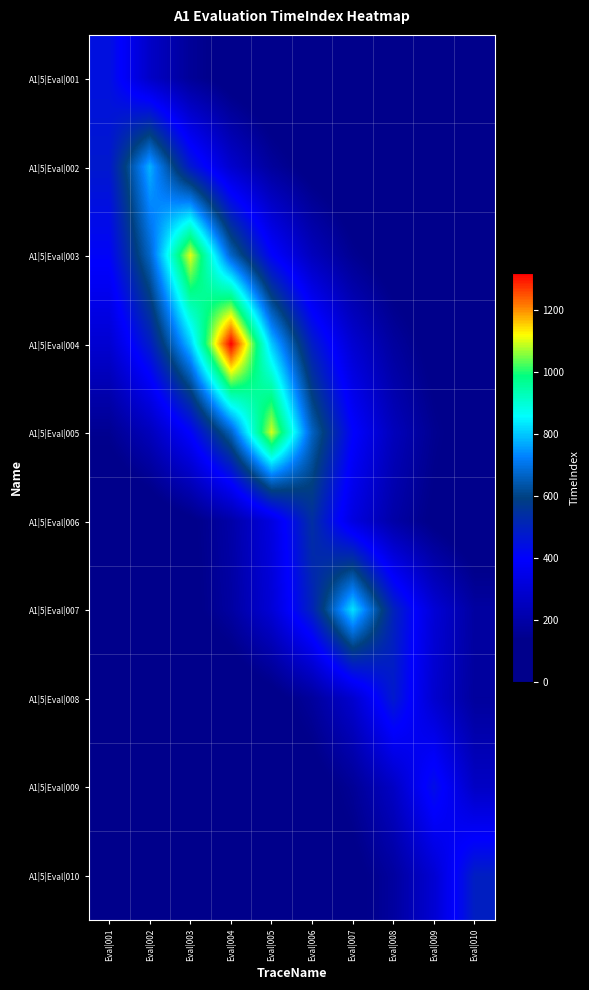

At Eval|008, list the series in order from largest to smallest.

A1|5|Eval|007, A1|5|Eval|008, A1|5|Eval|009, A1|5|Eval|005, A1|5|Eval|006, A1|5|Eval|010, A1|5|Eval|004, A1|5|Eval|003, A1|5|Eval|002, A1|5|Eval|001